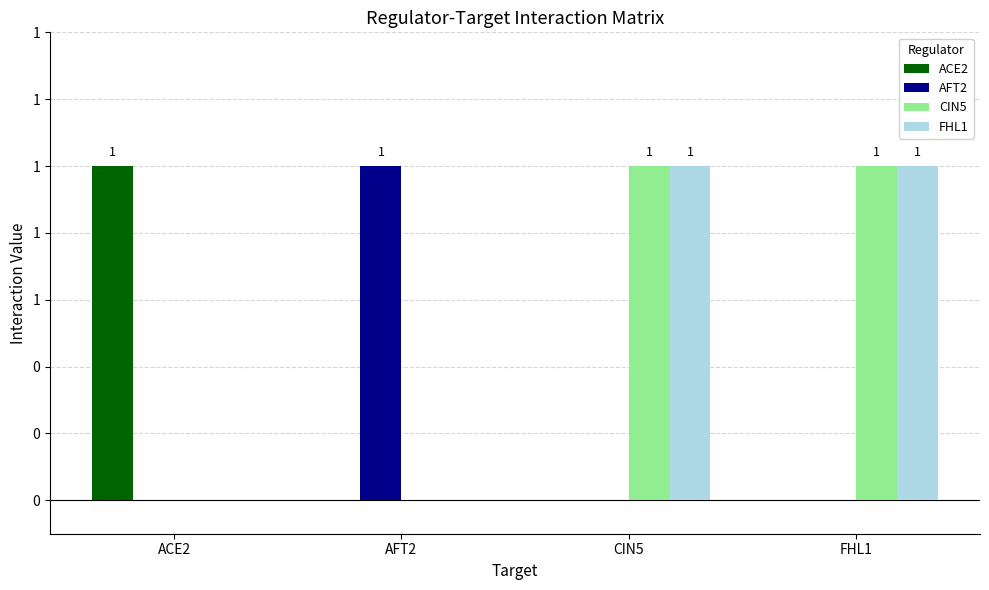

Between AFT2 and FHL1, which series saw the biggest shift?

AFT2